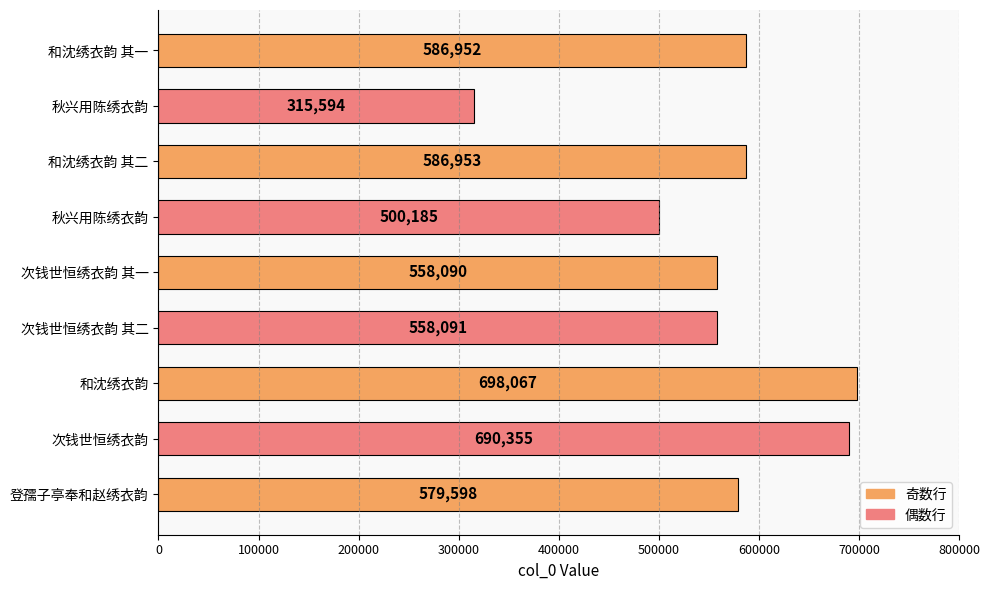

Count the number of data series in this chart.

1